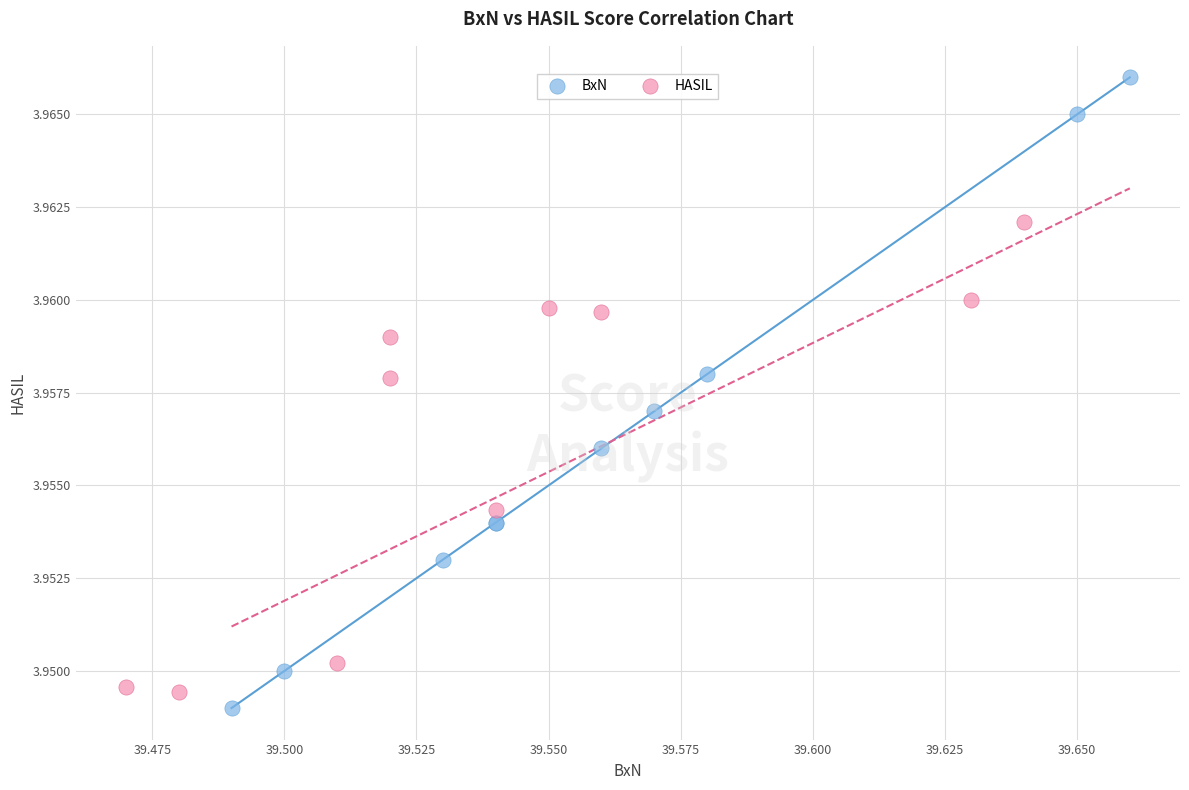

Which series has the widest spread of Y values?

BxN